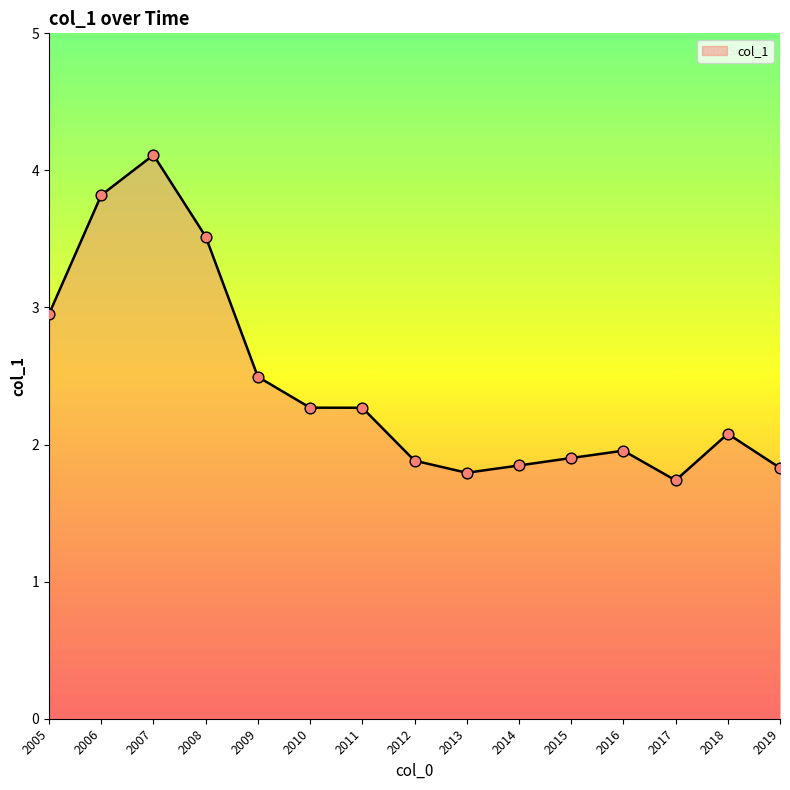

Between 2005 and 2014, which is larger?

2005